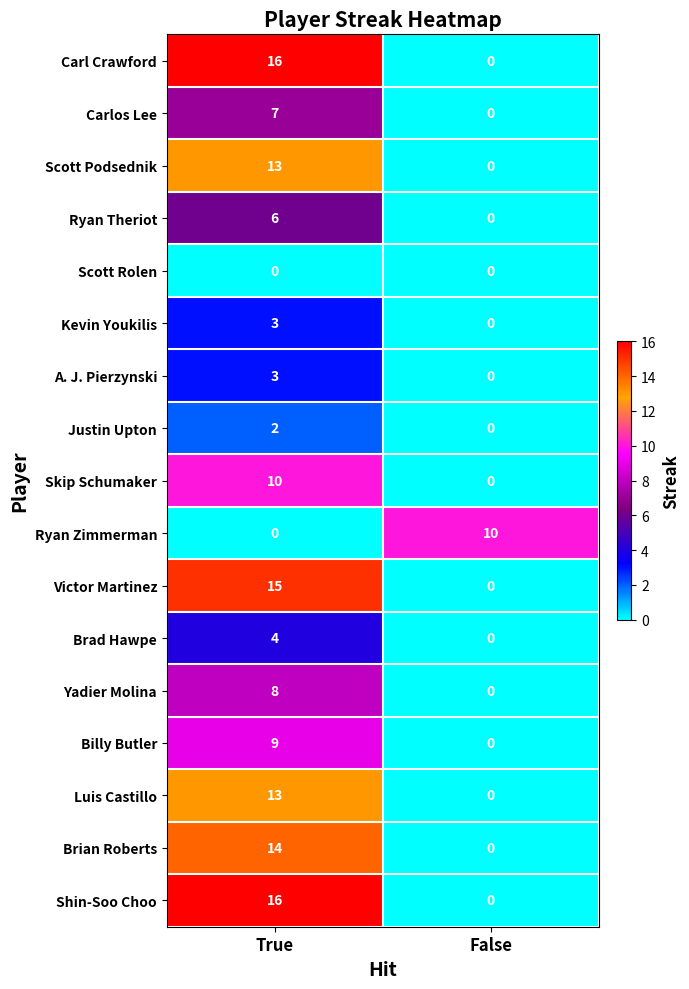

True or false: Justin Upton has a value of 0 at False.

True